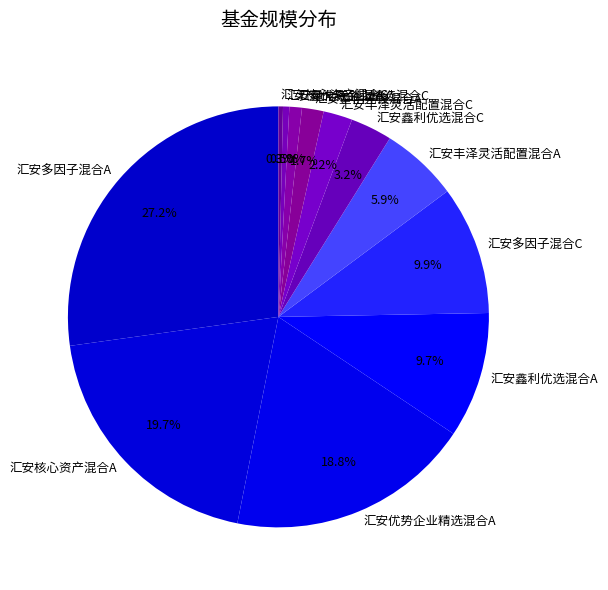

What is the largest slice in the pie chart?

汇安多因子混合A